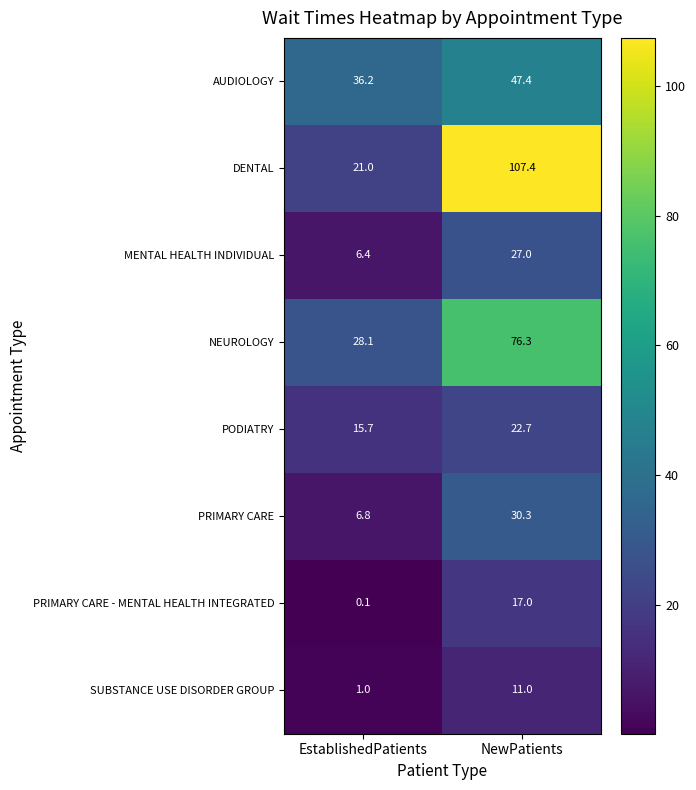

Where does the AUDIOLOGY series first go above 47?

NewPatients